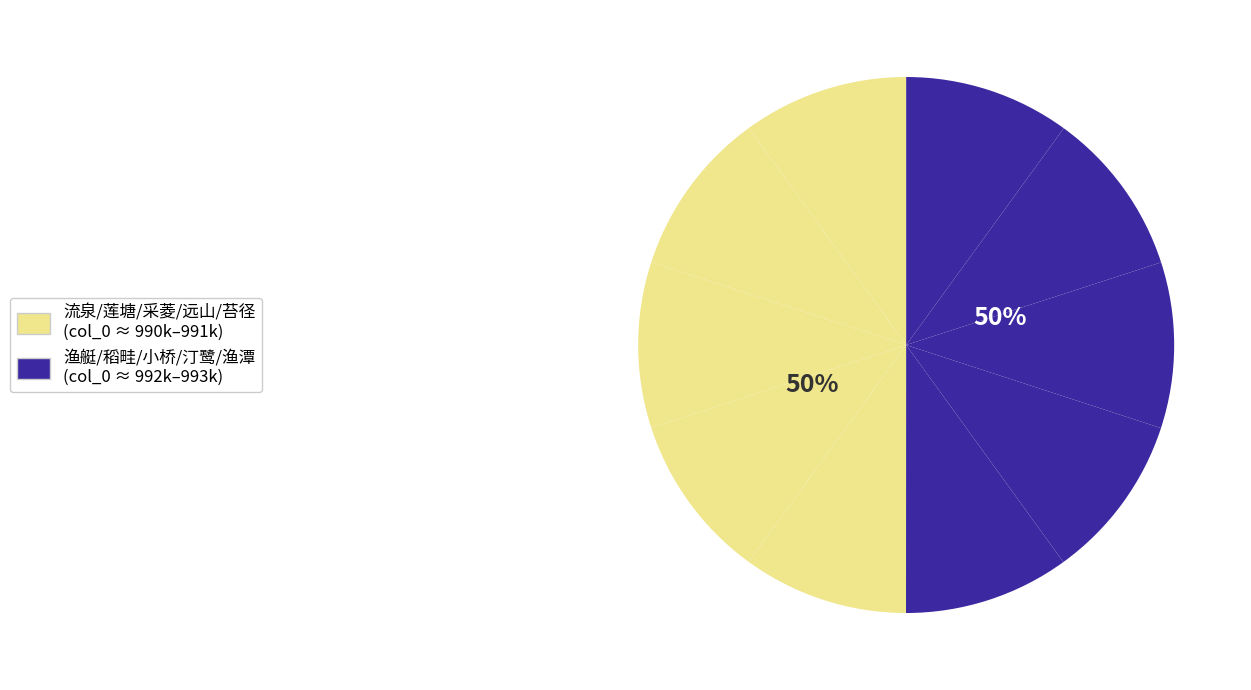

Which slice is the largest?

稻畦